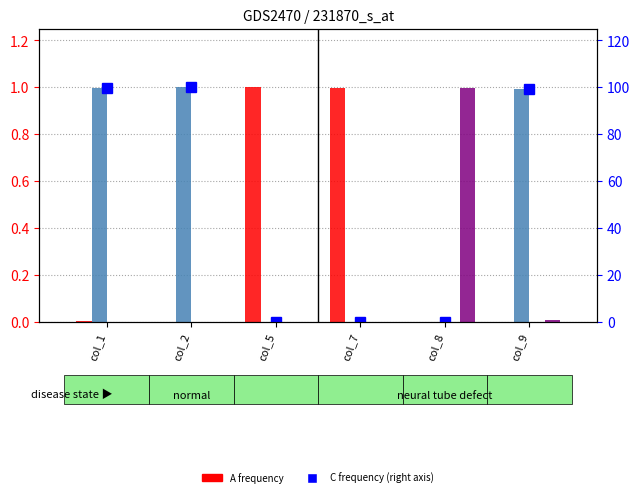

Count the G values in the range 0 to 1.

6